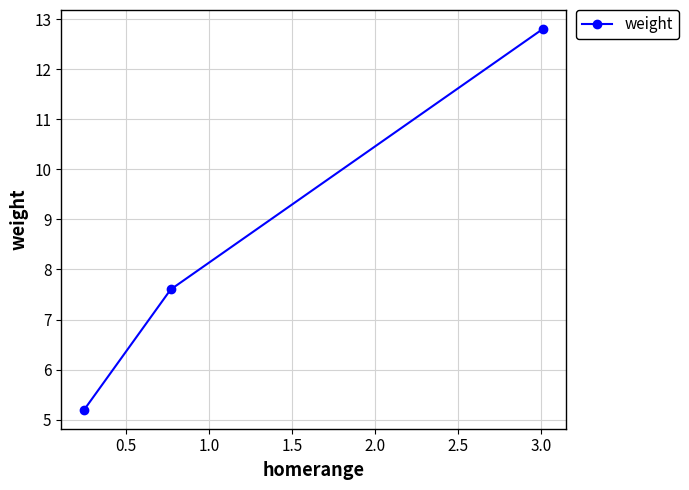

What is the average value?

8.5